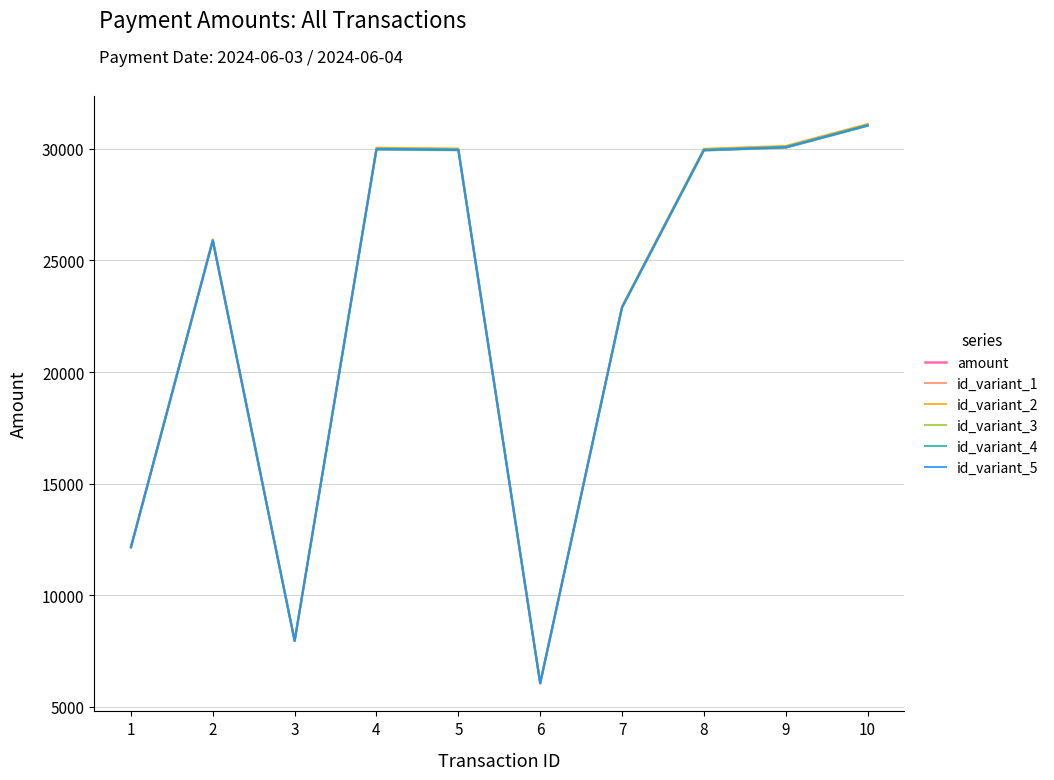

What is the sum of the id_variant_4 values at 3 and 6?

14025.6